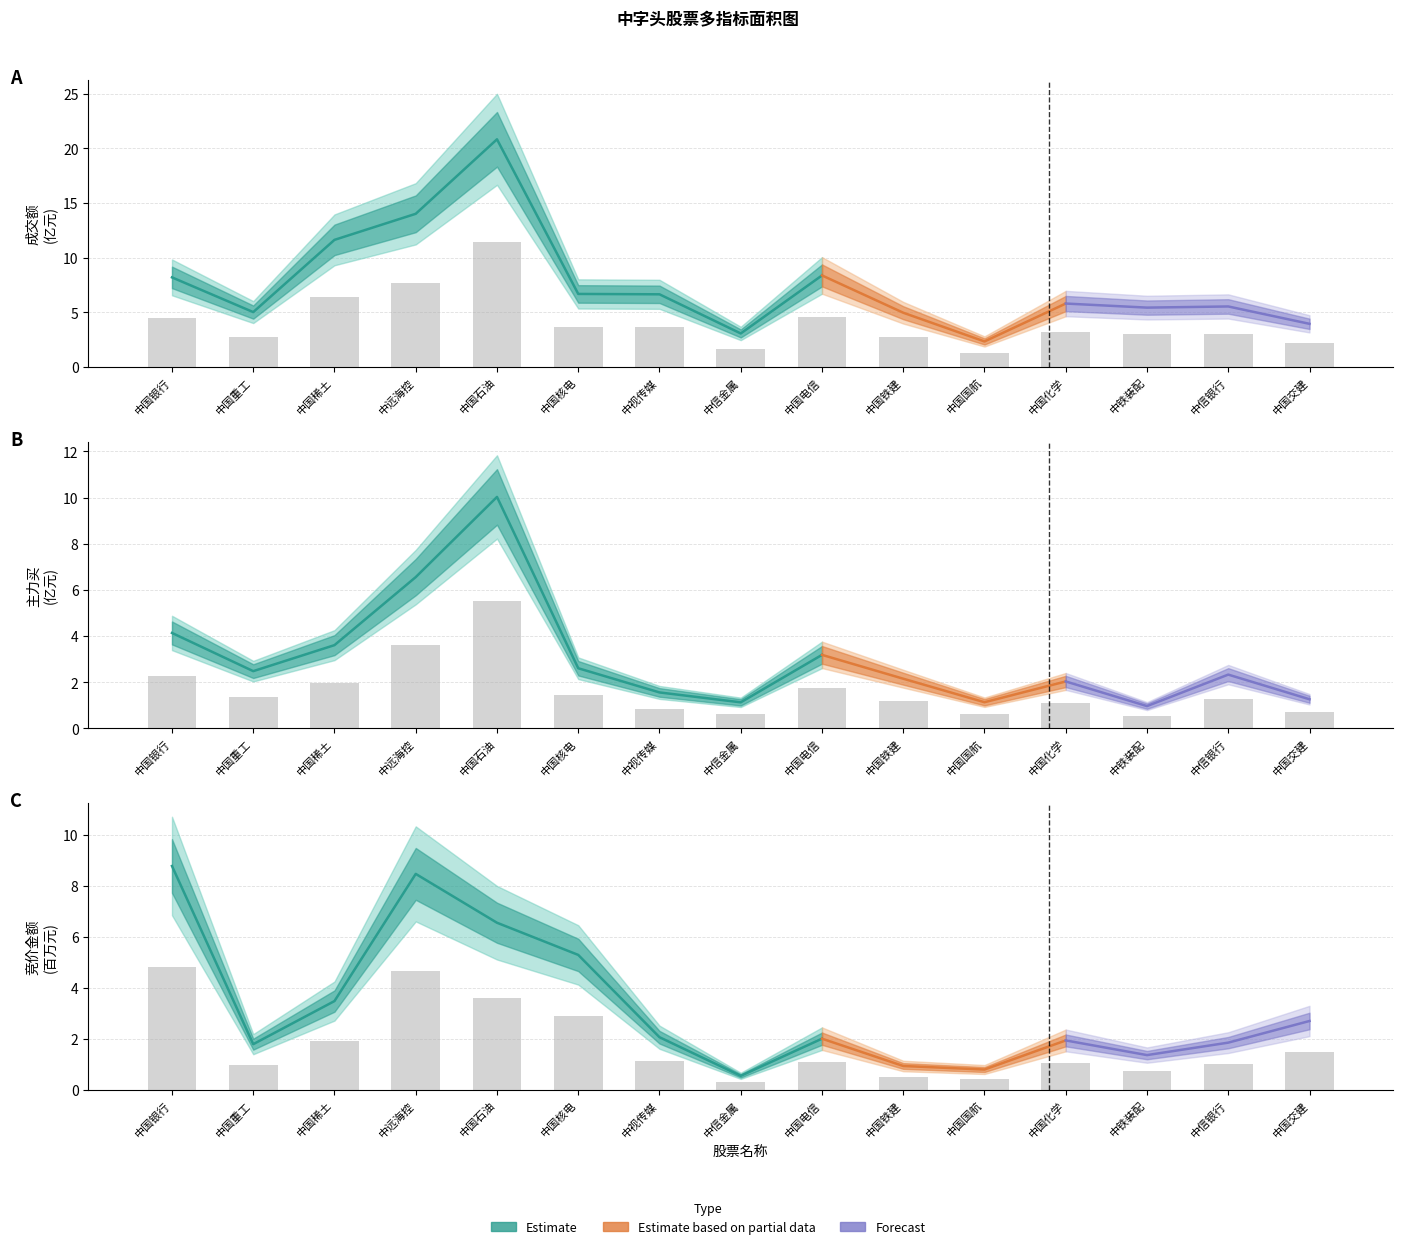

At 中国化学, list the series in order from smallest to largest.

竞价金额, 主力买, 成交额